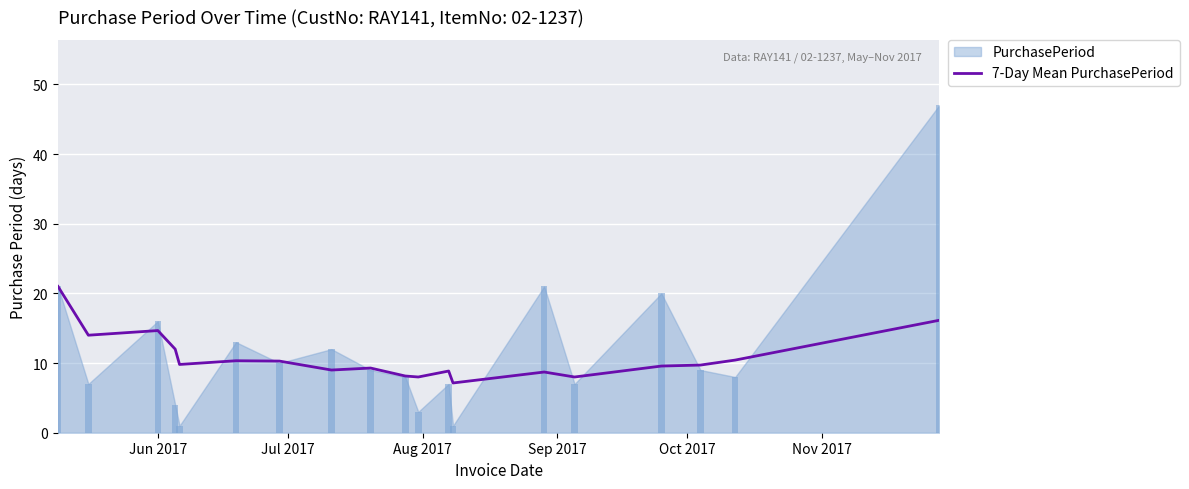

The value at 10 is 11.5. True or false?

False